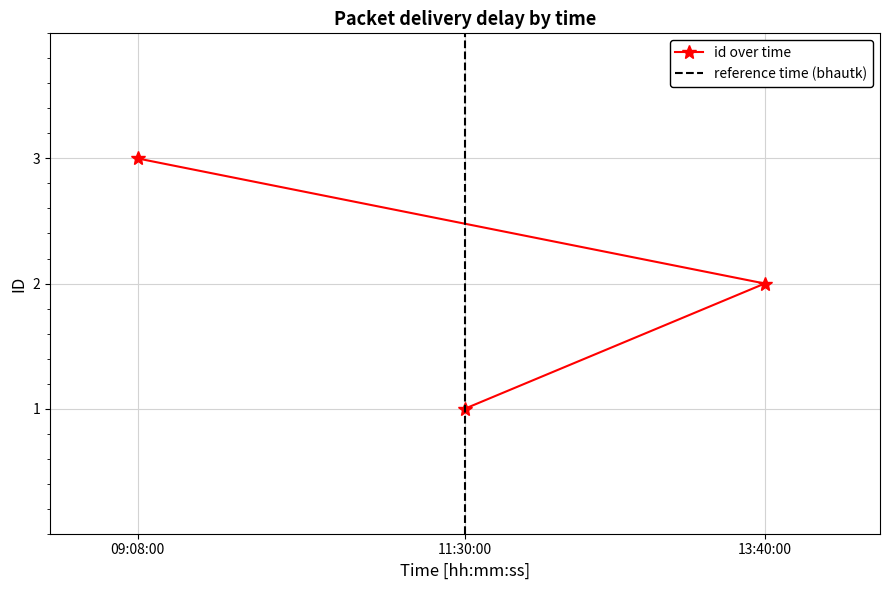

List the labels in order of value, largest first.

09:08:00, 13:40:00, 11:30:00